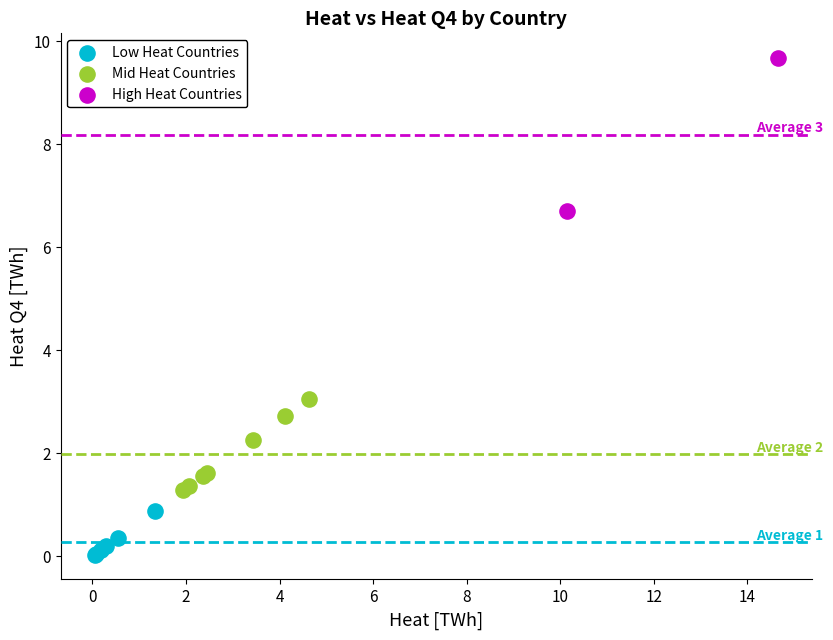

What are all the series names shown in the legend?

Low Heat Countries, Mid Heat Countries, High Heat Countries